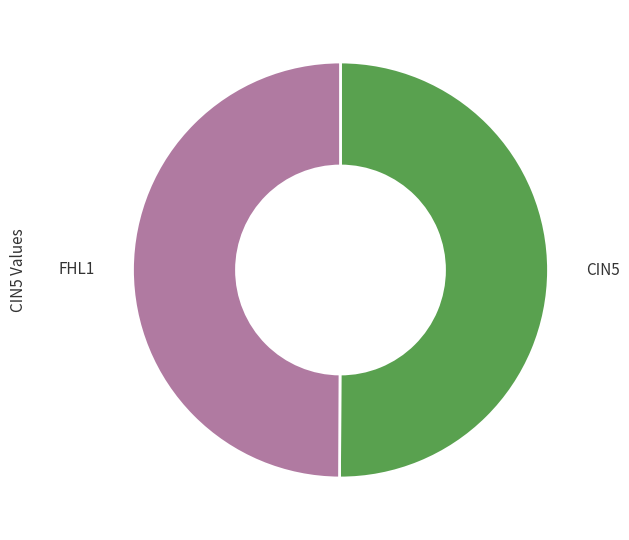

True or false: CIN5 accounts for 50% of the total.

True